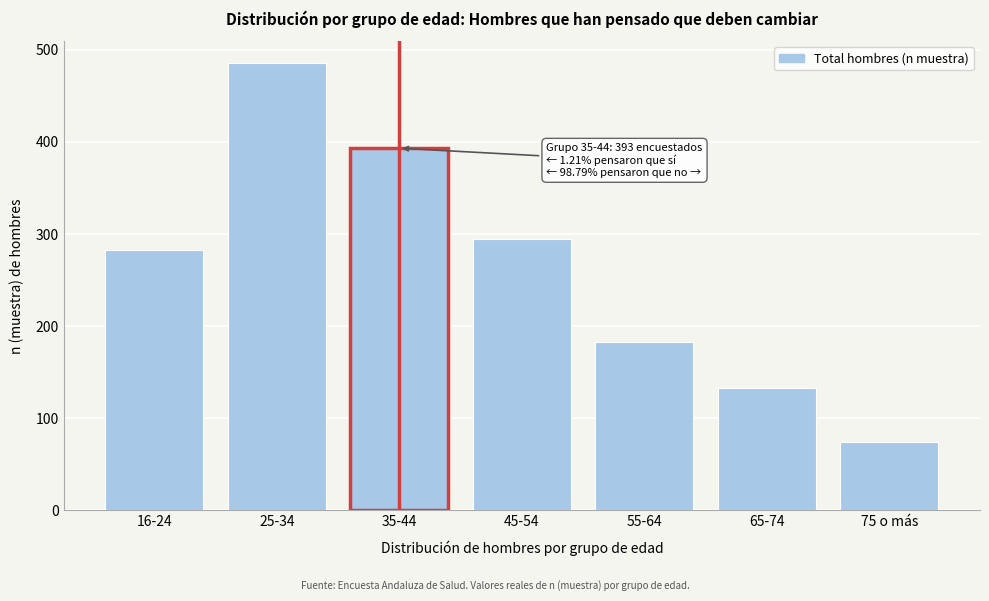

Reading left to right, list all the values displayed in this chart.

283	485	393	295	183	133	74